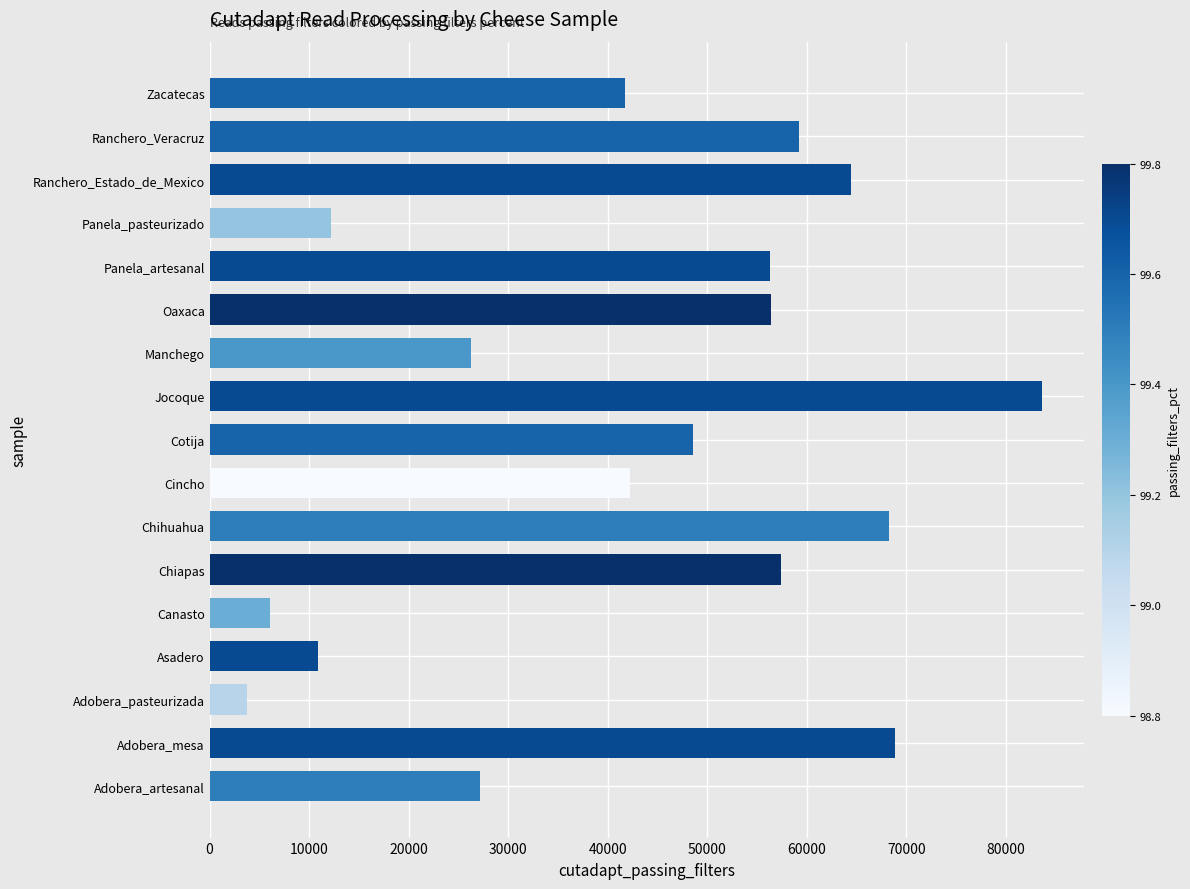

Which category has the lowest value across all series?

Adobera_pasteurizada